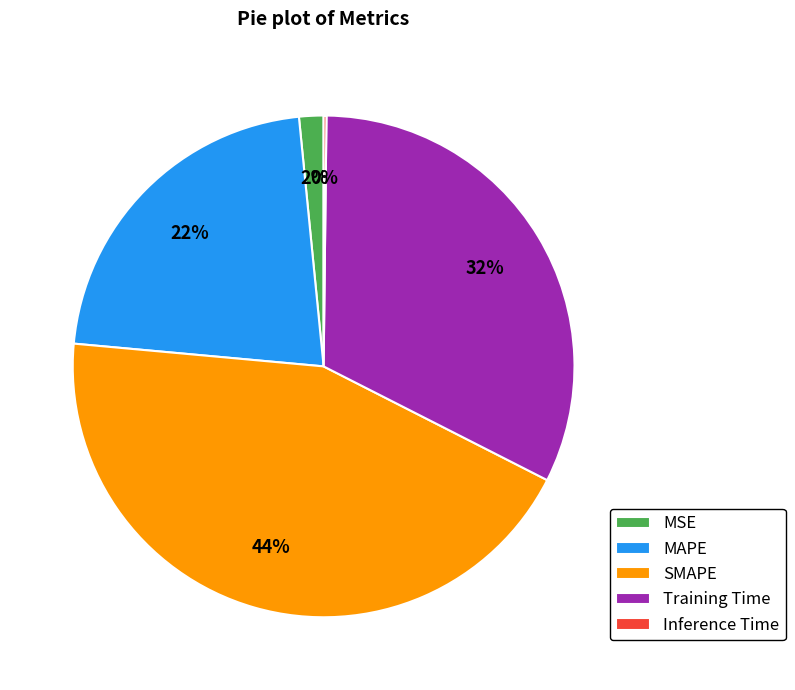

What is the largest slice in the pie chart?

SMAPE